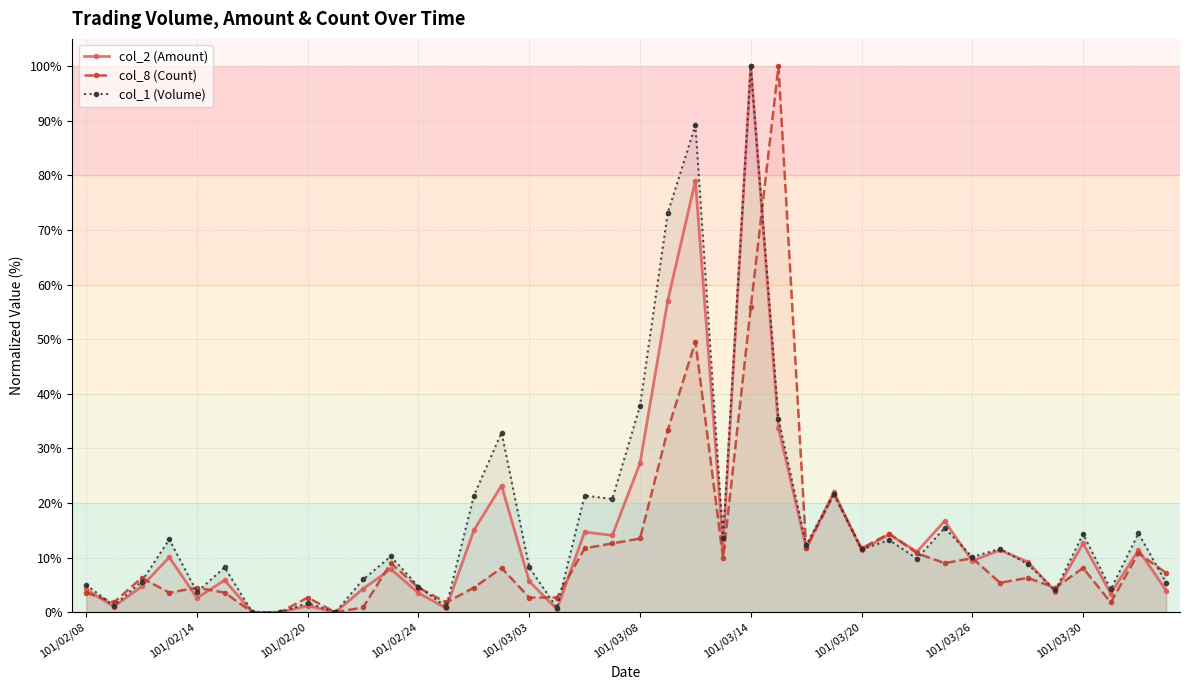

True or false: col_1 (Volume) has a value of 14.8 at 101/03/26.

False